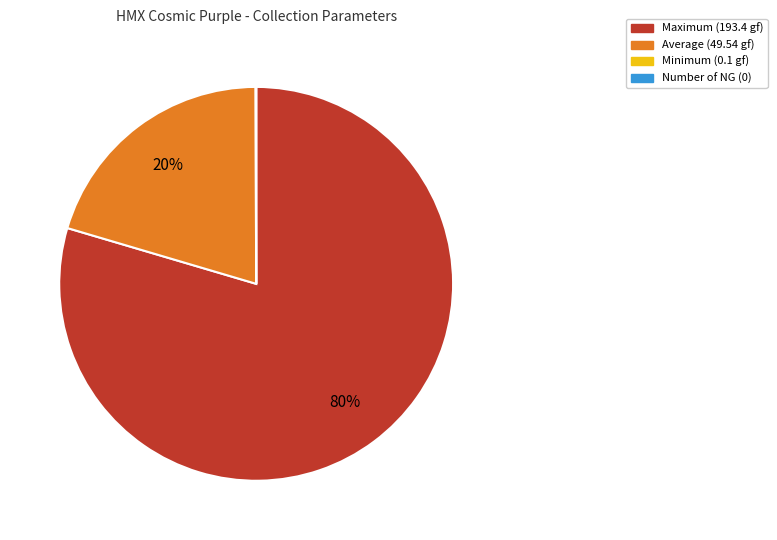

What is the largest slice in the pie chart?

Maximum